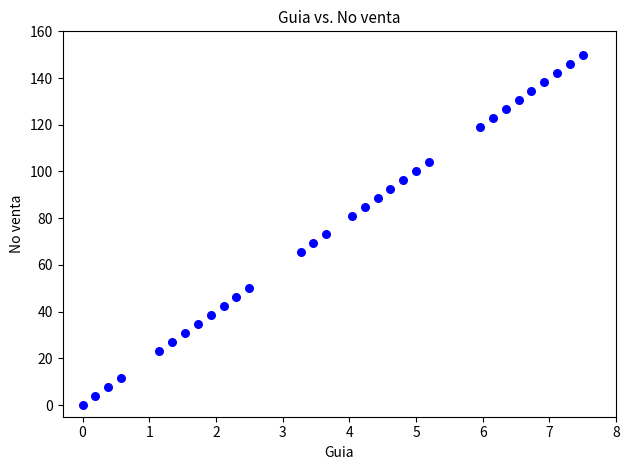

What Y value in the scatter plot is closest to 75?

73.1